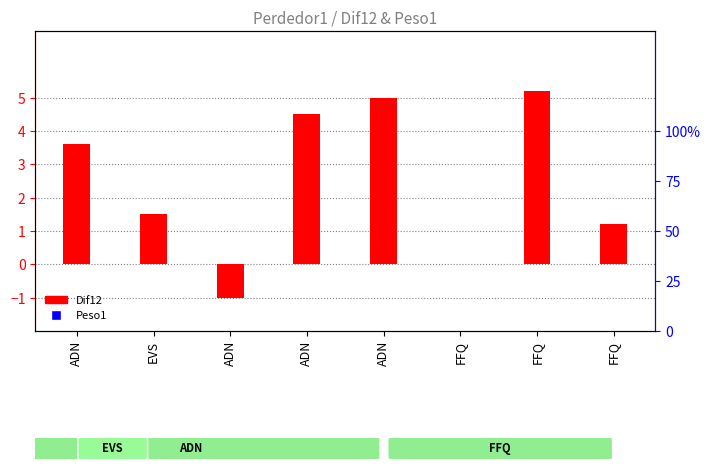

At which category is the sum across all series the highest?

FFQ